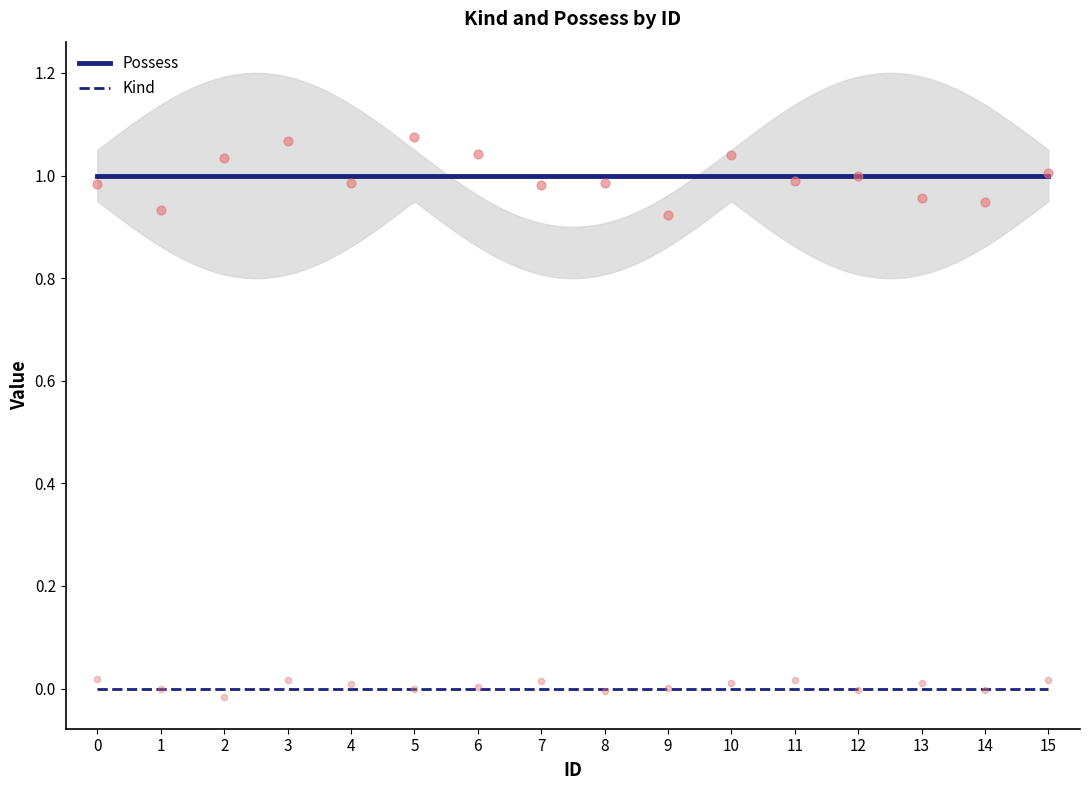

What is the total value across all series at 5?

1